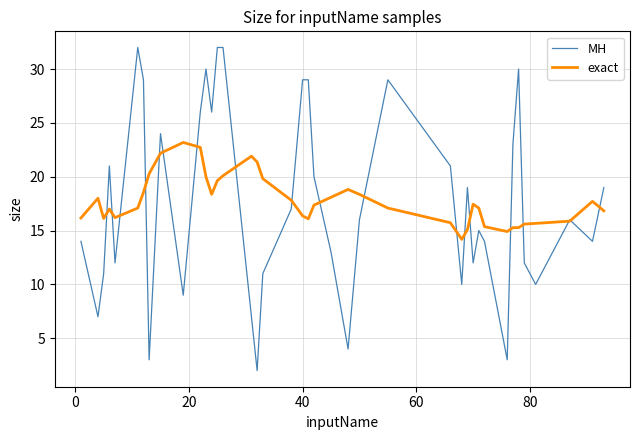

True or false: exact and MH cross at least once.

True